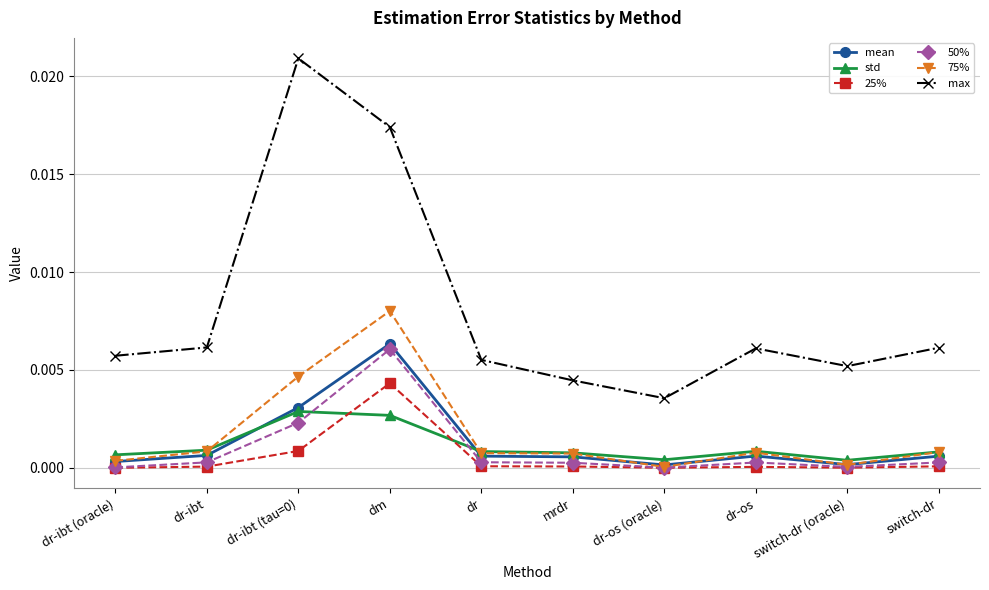

Is it true that 25% equals 0.0 at dr-ibt?

True